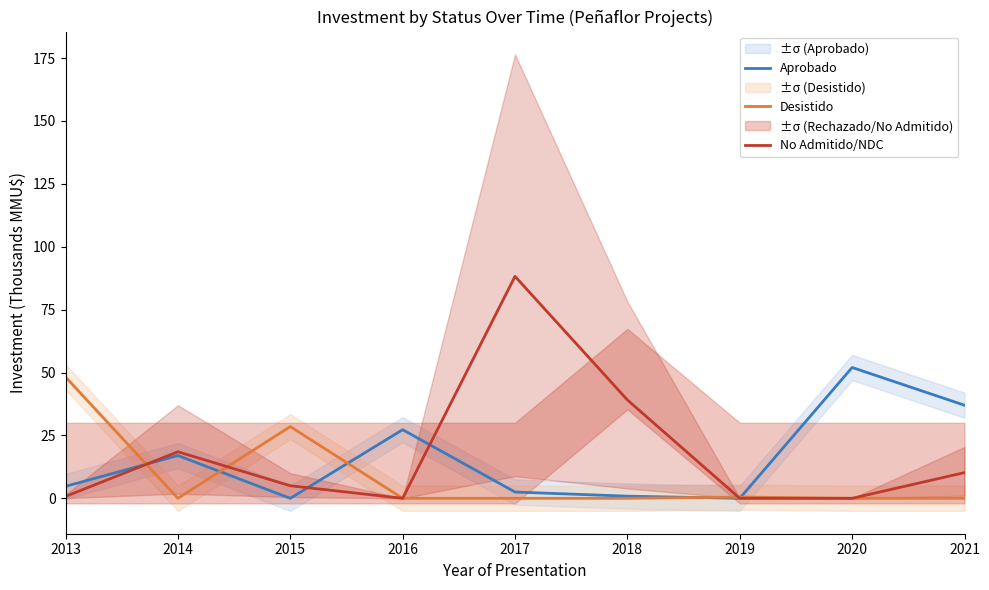

Reading right to left, what are all the values shown in this chart?

Aprobado: 2021=37.0	2020=52.0	2019=0.0	2018=0.8	2017=2.5	2016=27.3	2015=0.0	2014=17.0	2013=4.8
Desistido: 2021=0.0	2020=0.0	2019=0.5	2018=0.0	2017=0.0	2016=0.0	2015=28.5	2014=0.0	2013=48.2
No Admitido/NDC: 2021=10.2	2020=0.0	2019=0.0	2018=39.1	2017=88.2	2016=0.0	2015=5.0	2014=18.5	2013=0.7